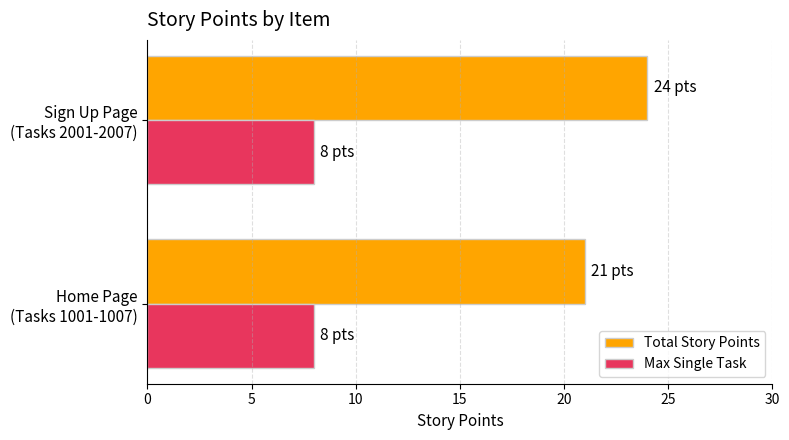

What is the difference between the maximum and minimum values in the Total Story Points series?

3